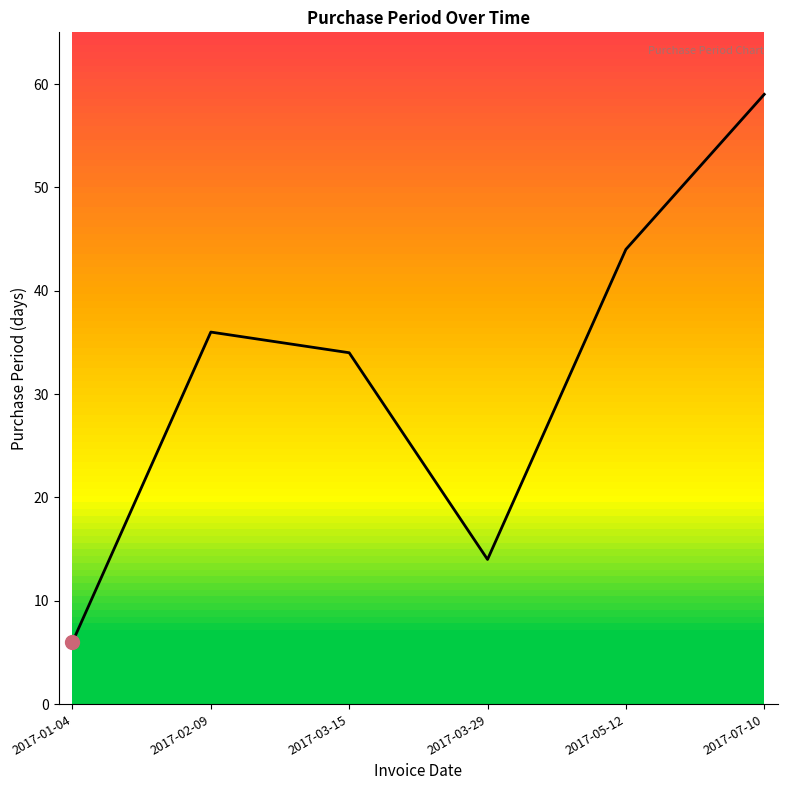

What position from the right is 2017-03-15?

4